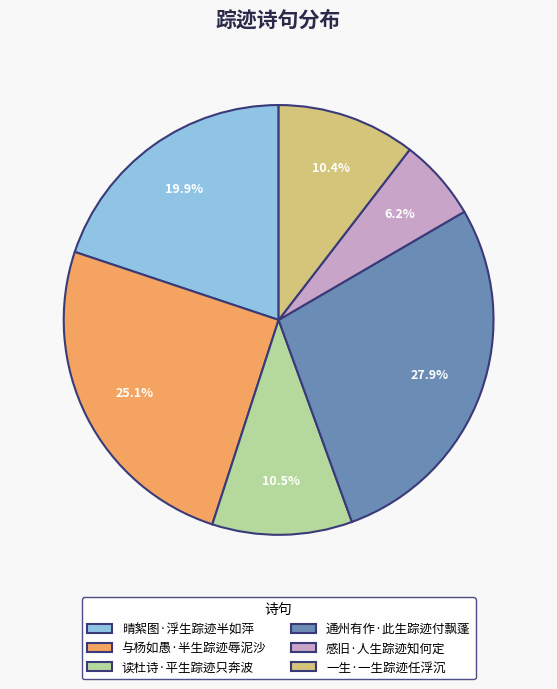

True or false: 与杨如愚·半生踪迹辱泥沙 accounts for 25% of the total.

True